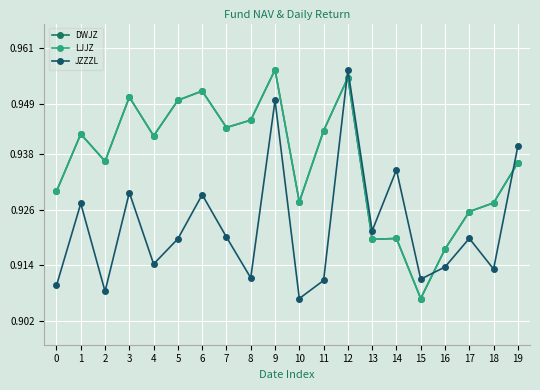

What is the value of the DWJZ point at the 20th from the left?

0.9